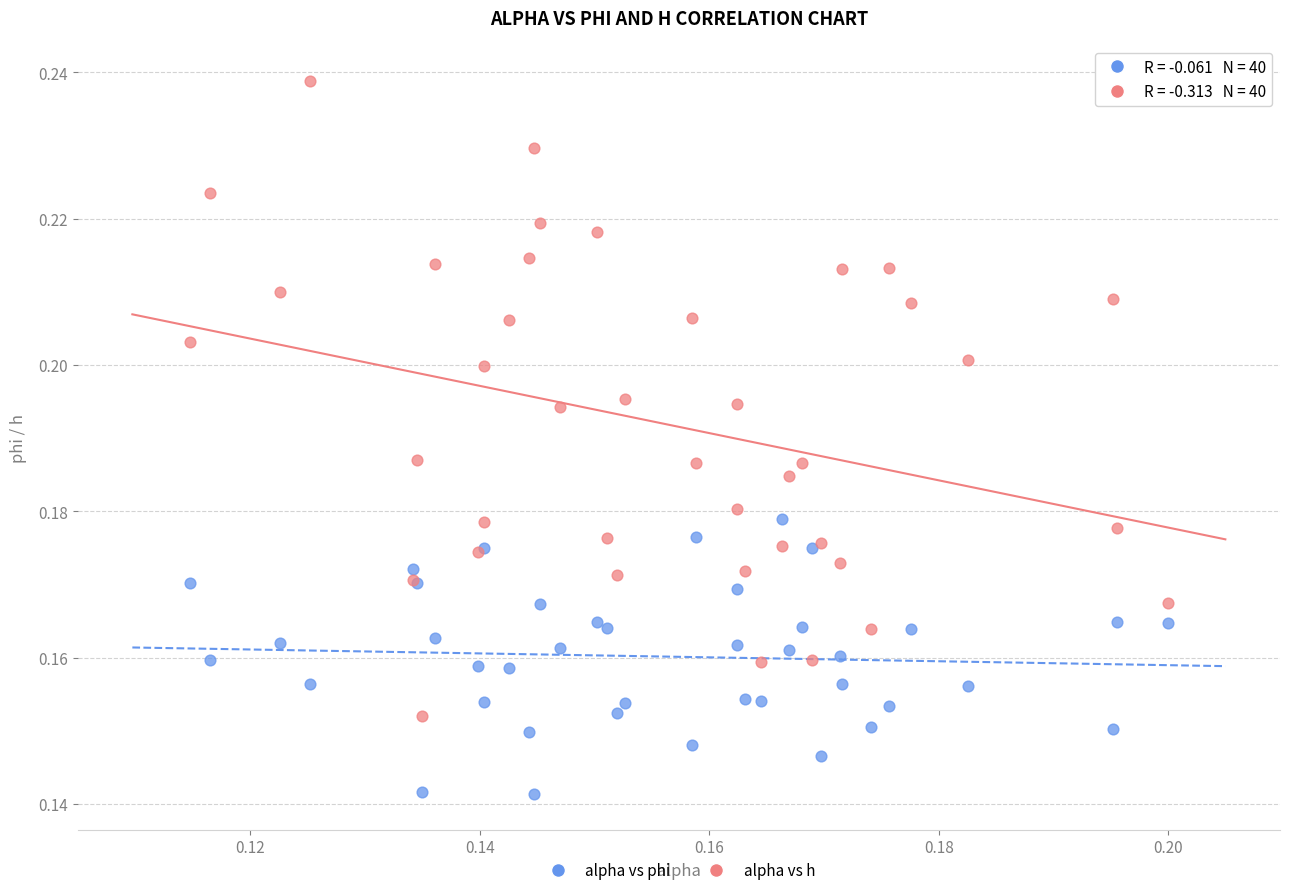

Which series has the largest Y range (max minus min)?

alpha vs h